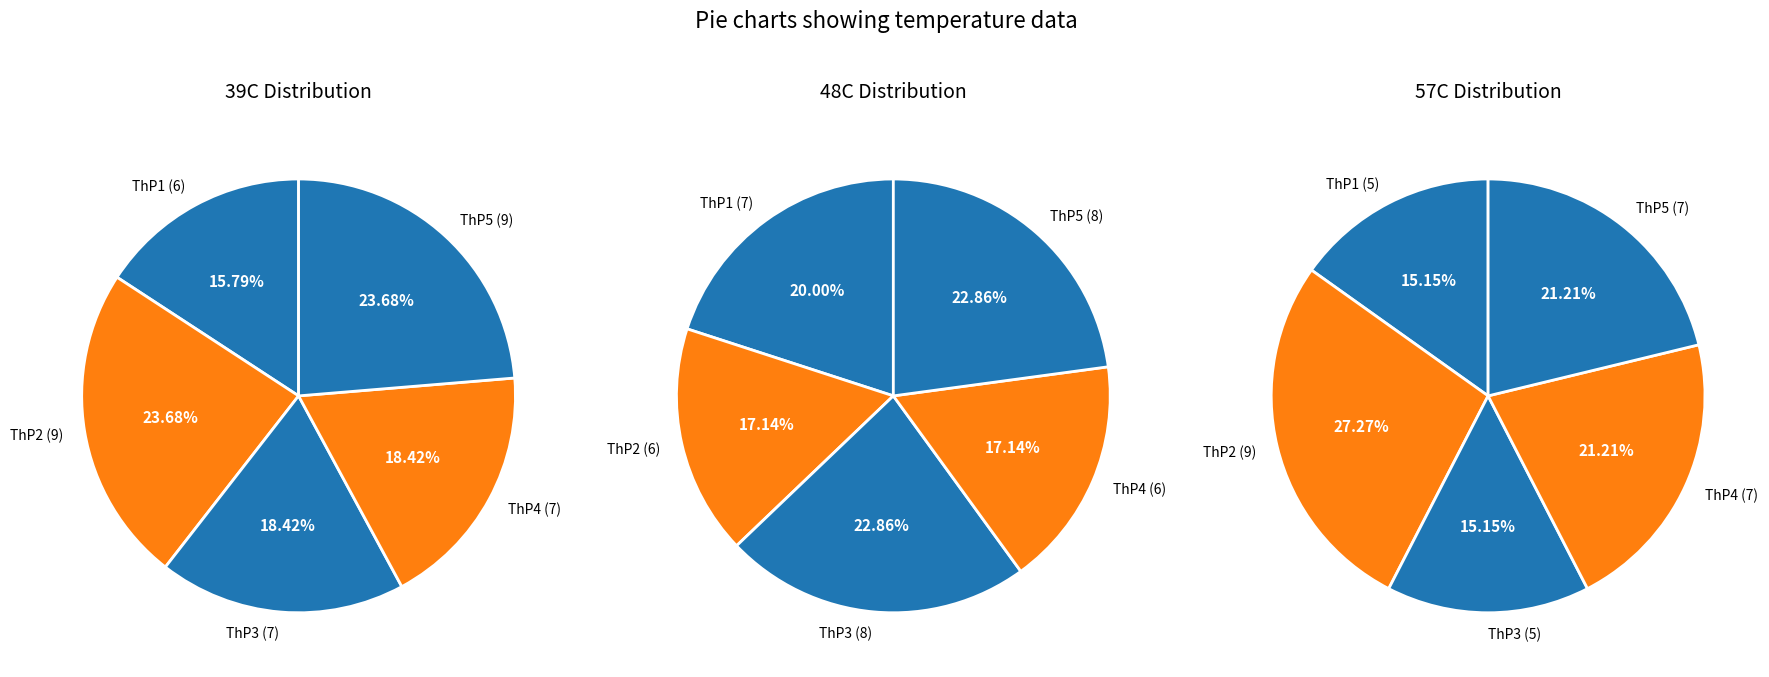

The ThP4 slice represents 21% of the pie. True or false?

True